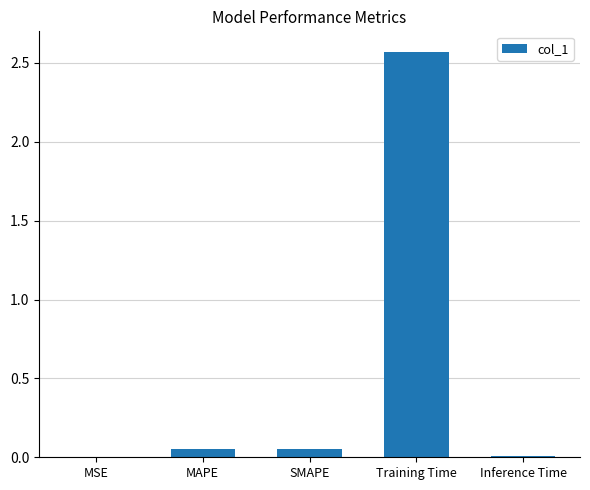

The chart shows a value of 4.3 at Training Time. True or false?

False